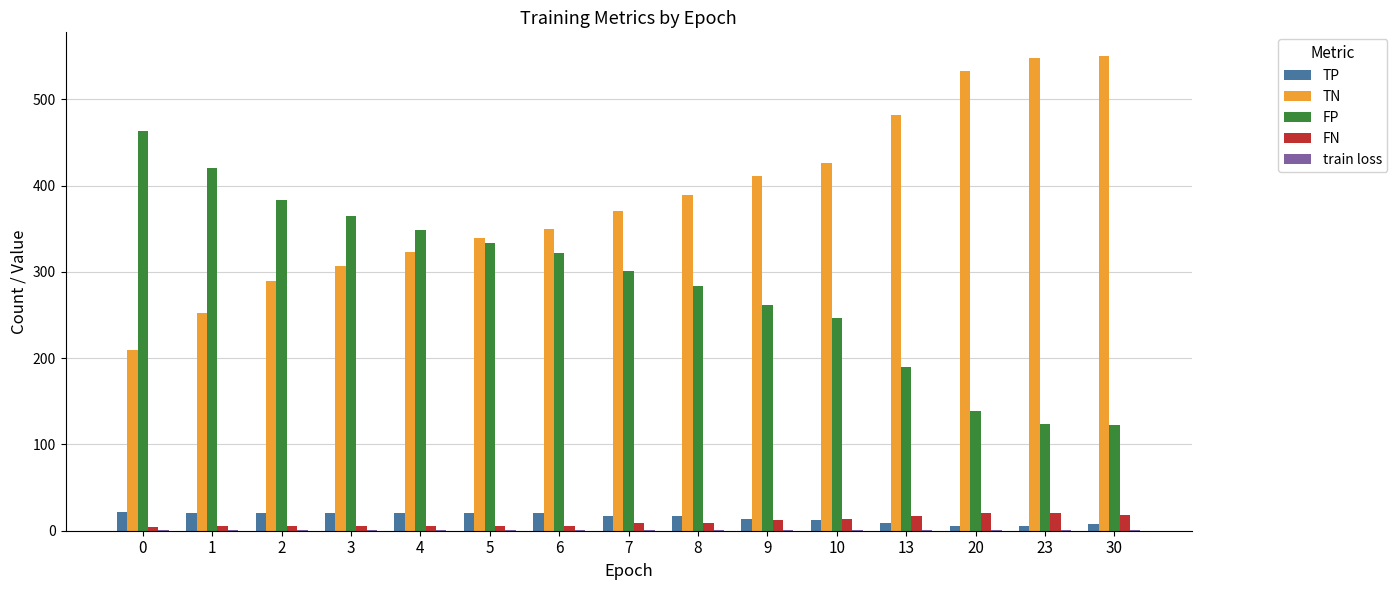

What is the sum of all FP values?

4301.0